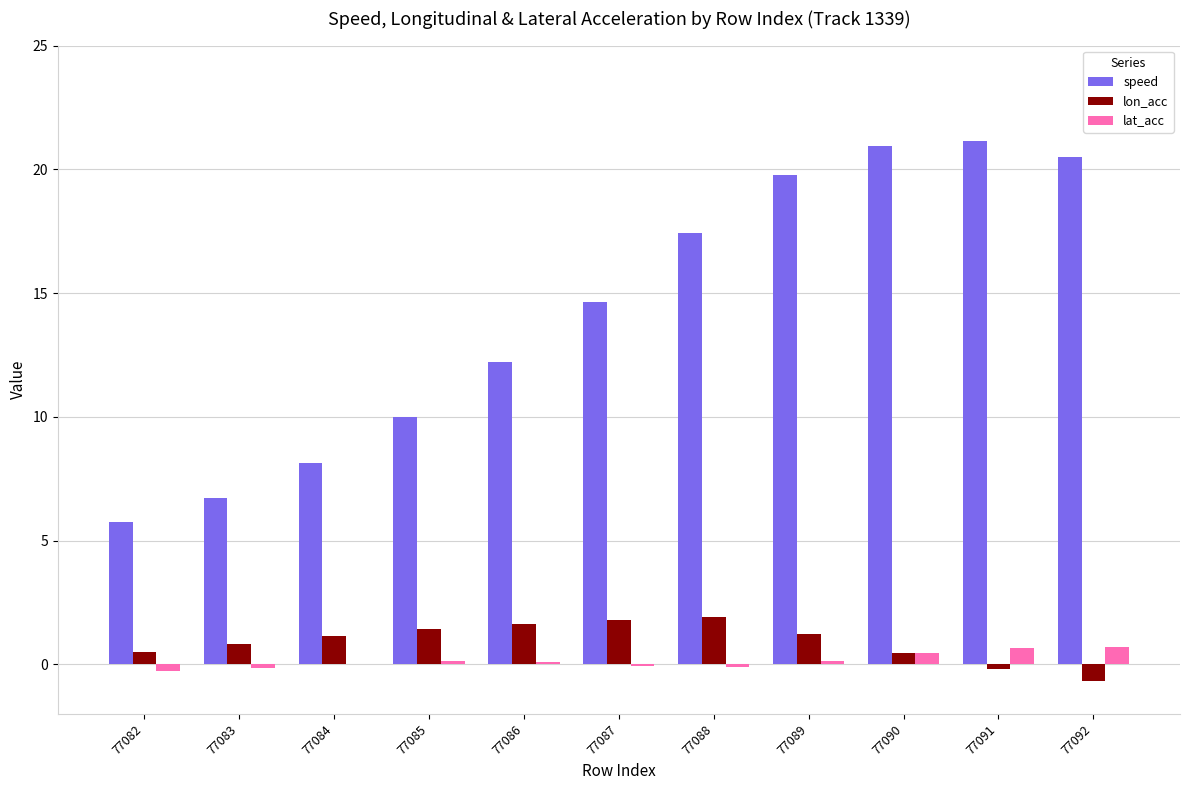

Between 77083 and 77092, which series saw the biggest shift?

speed